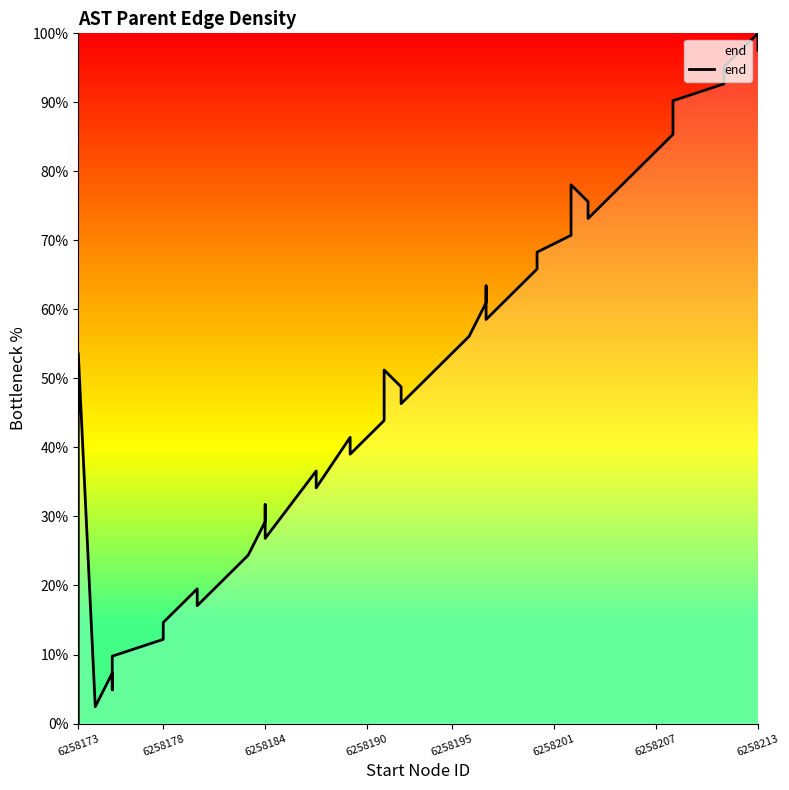

How many lines are shown in the chart?

1